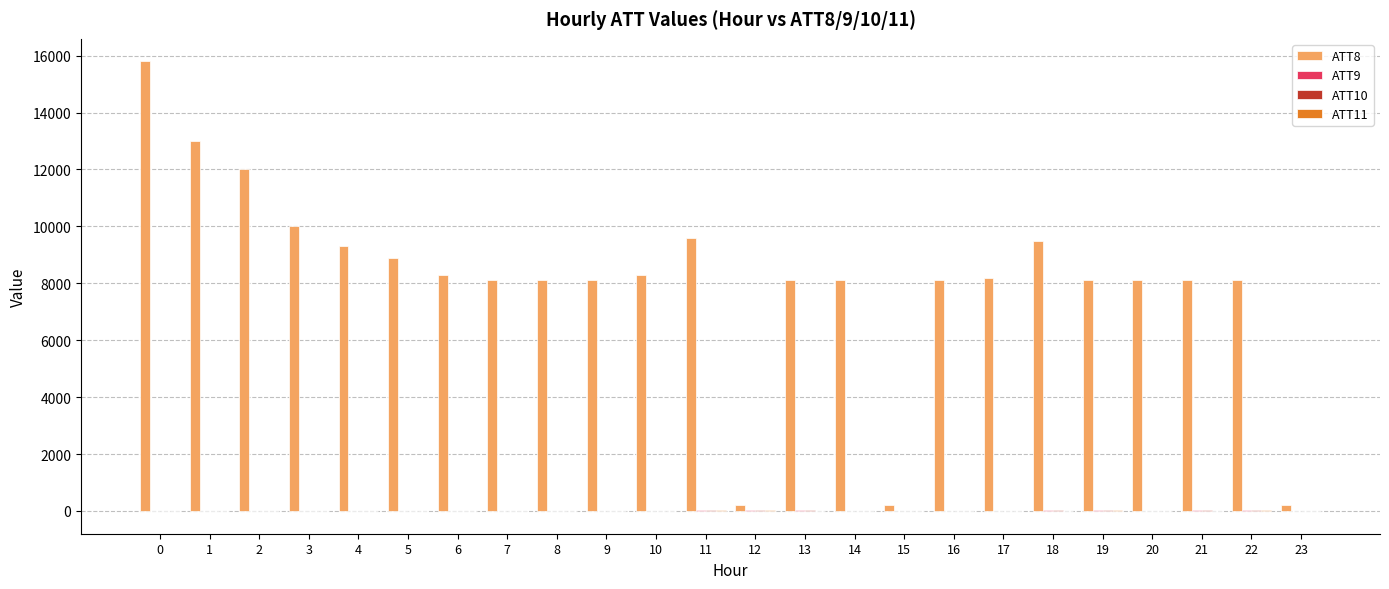

What is the maximum value shown in the chart?

15800.0